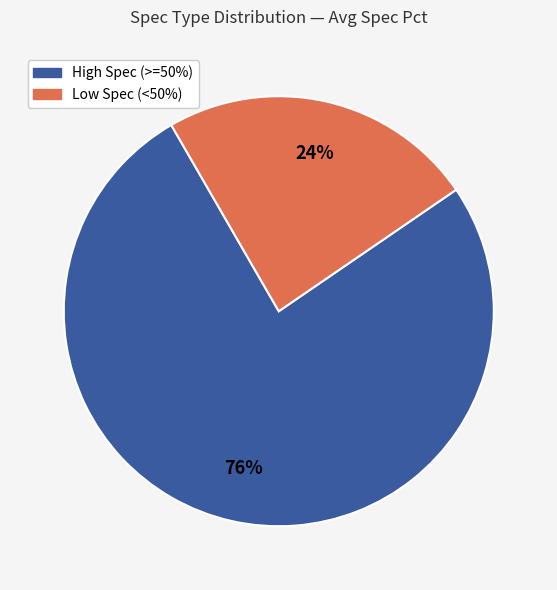

To the nearest percent, what is the difference between the largest and smallest slice percentages?

52%